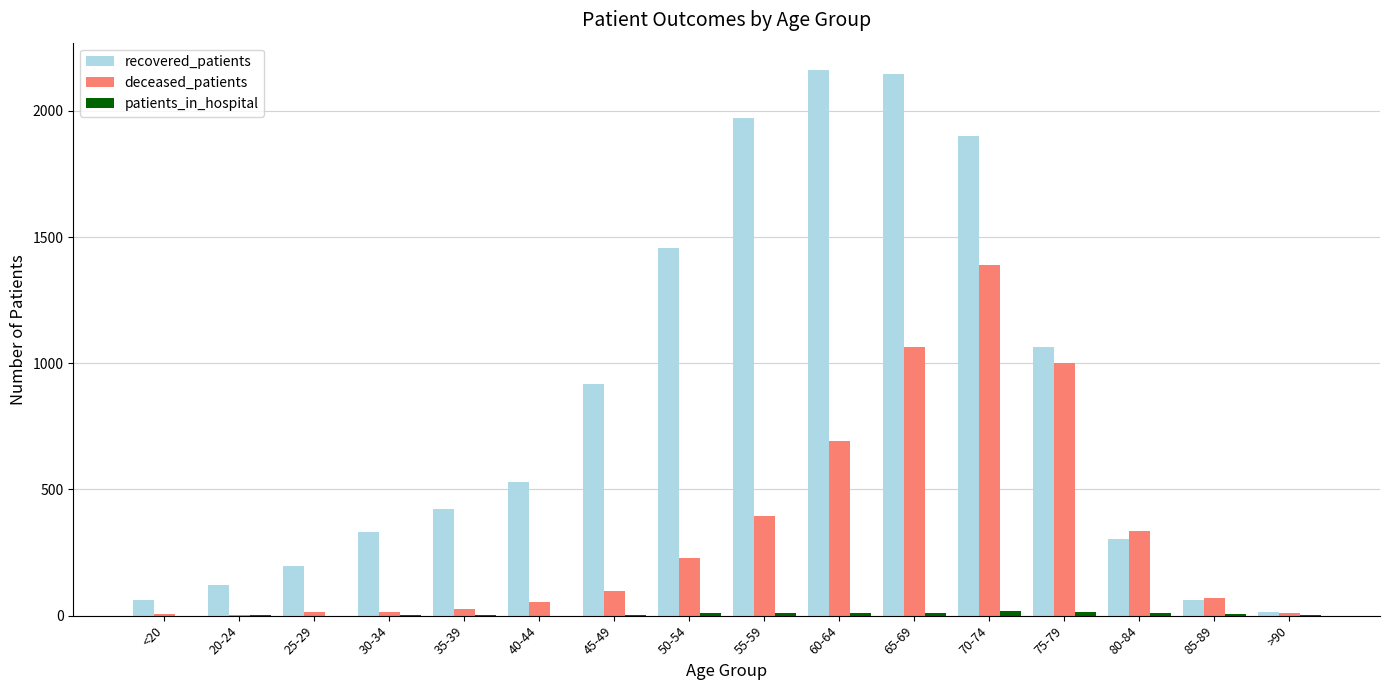

At which label is deceased_patients closest to 695?

60-64